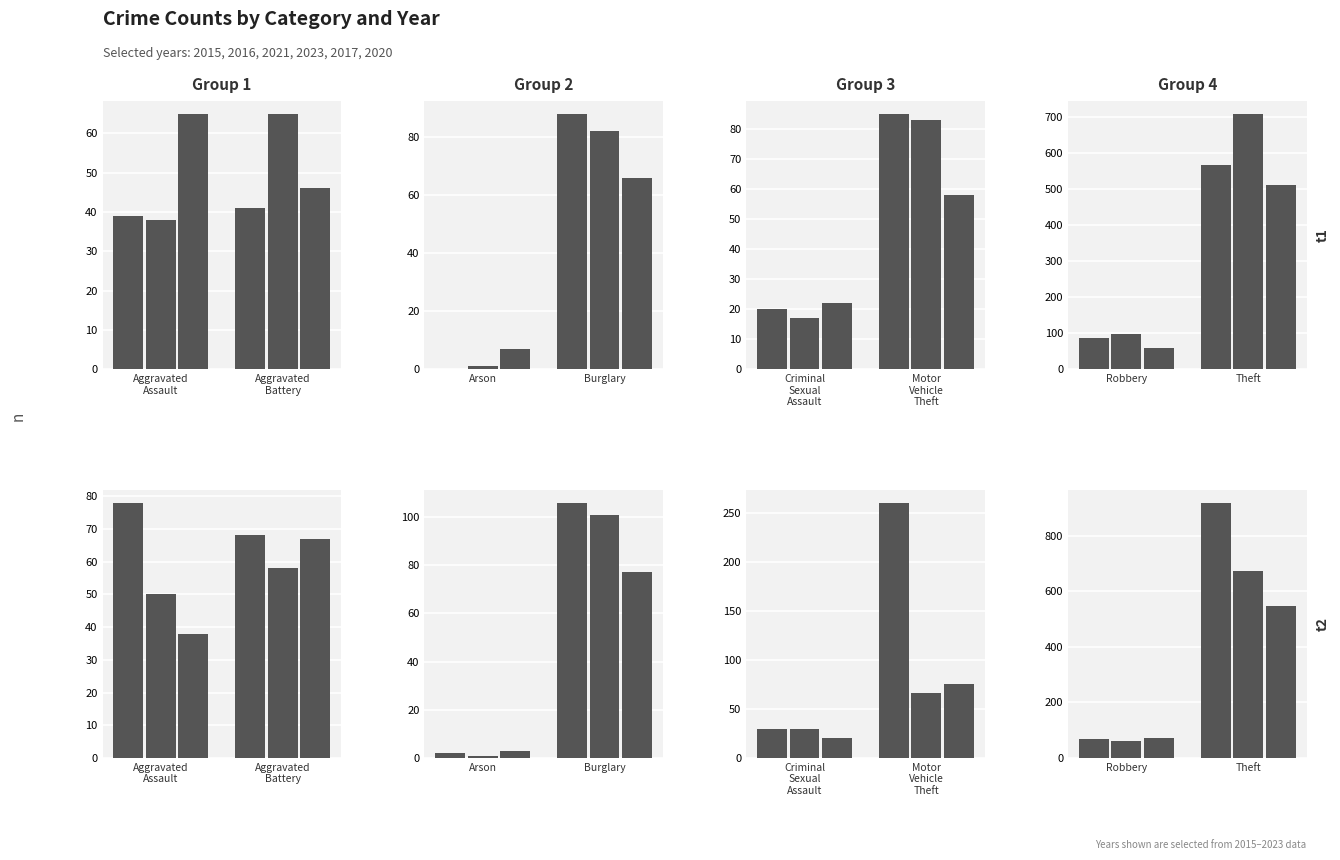

Reading right to left, extract all data points from this chart.

2015: 7=567	6=87	5=85	4=20	3=88	2=0	1=41	0=39
2016: 7=710	6=98	5=83	4=17	3=82	2=1	1=65	0=38
2021: 7=513	6=59	5=58	4=22	3=66	2=7	1=46	0=65
2023: 7=920	6=70	5=261	4=30	3=106	2=2	1=68	0=78
2017: 7=673	6=61	5=66	4=30	3=101	2=1	1=58	0=50
2020: 7=549	6=71	5=76	4=20	3=77	2=3	1=67	0=38